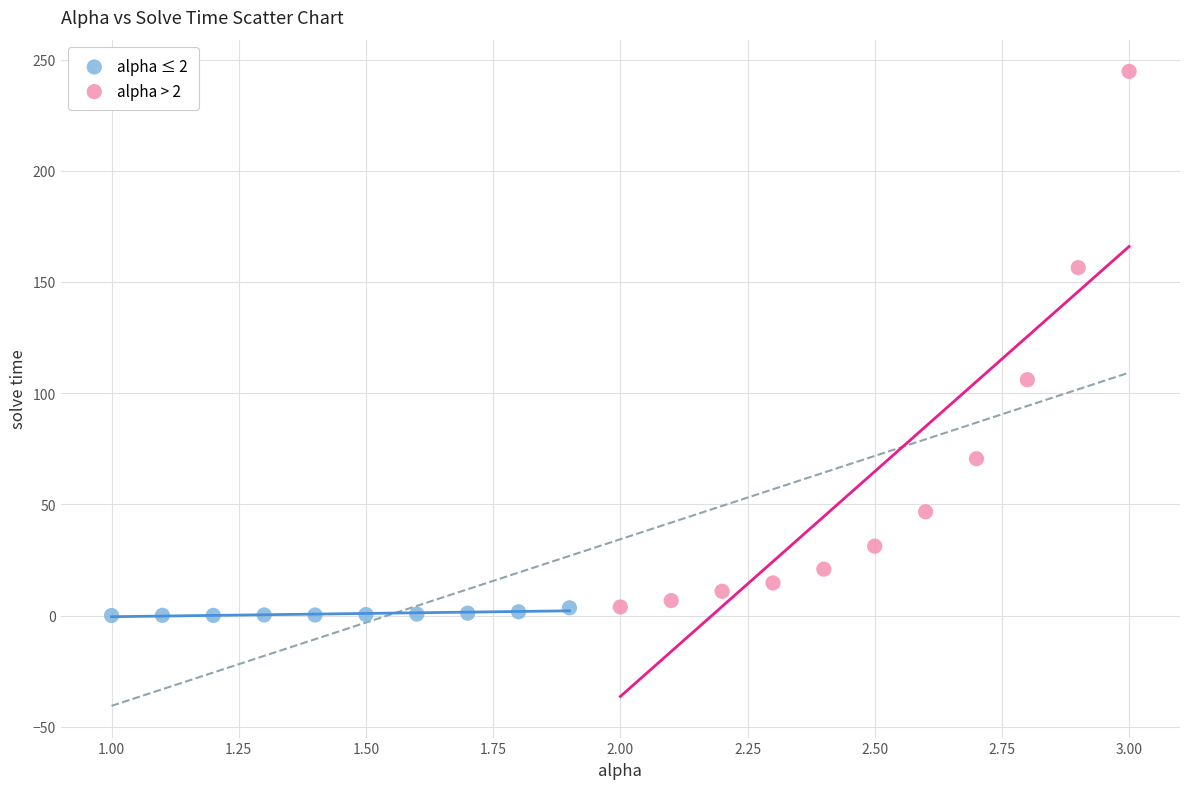

Which series has the largest Y range (max minus min)?

alpha > 2